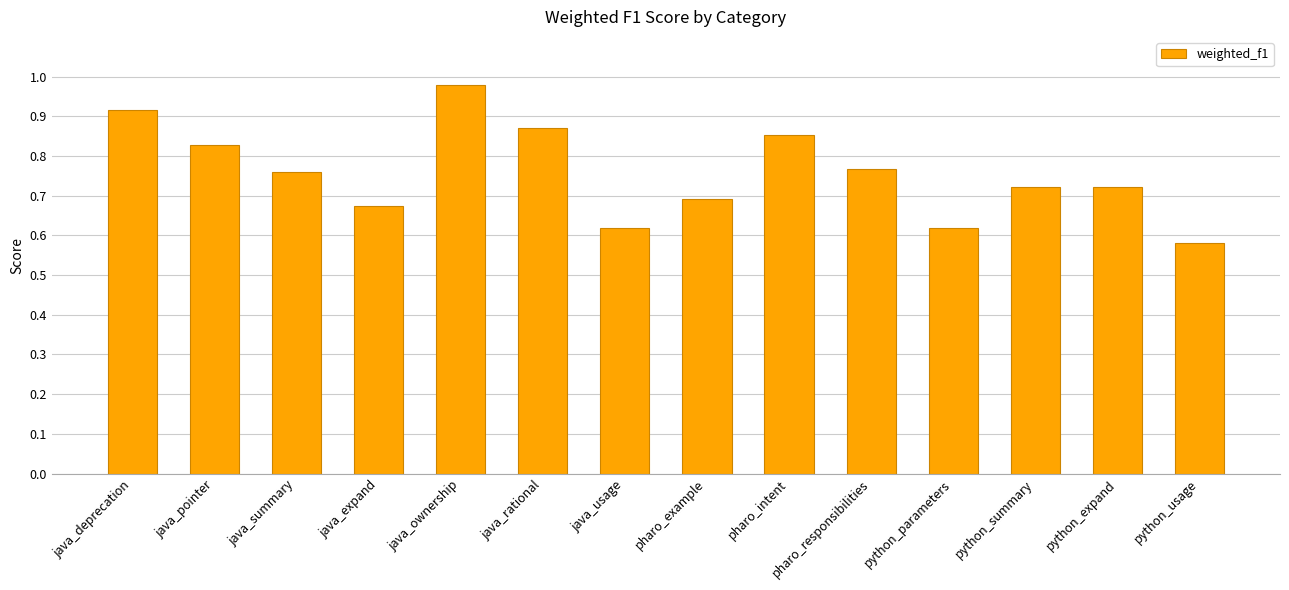

What is the change in value from pharo_example to pharo_responsibilities?

+0.1